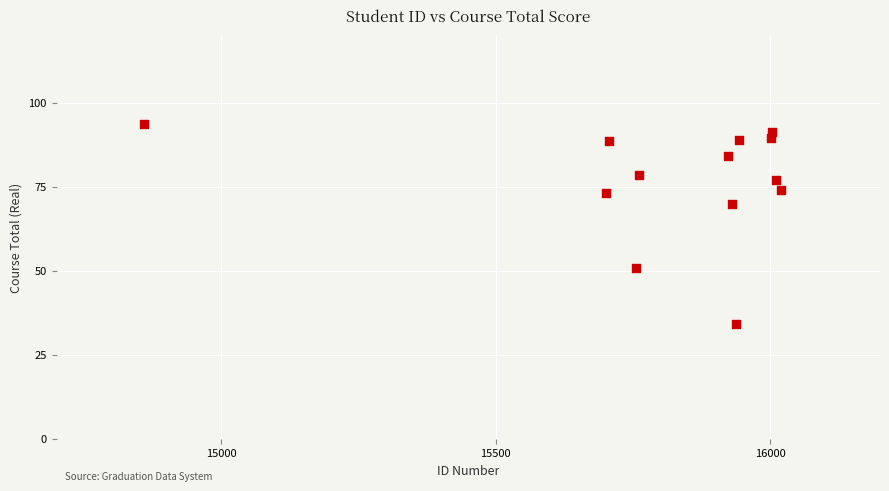

What Y value in the scatter plot is closest to 63?

69.8